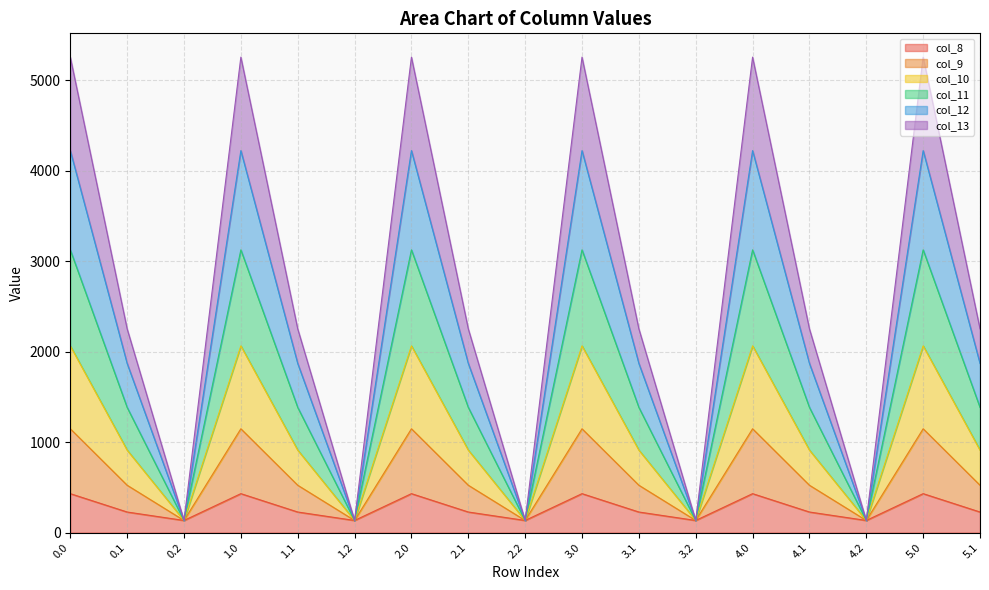

What are all the series names shown in the legend?

col_8, col_9, col_10, col_11, col_12, col_13